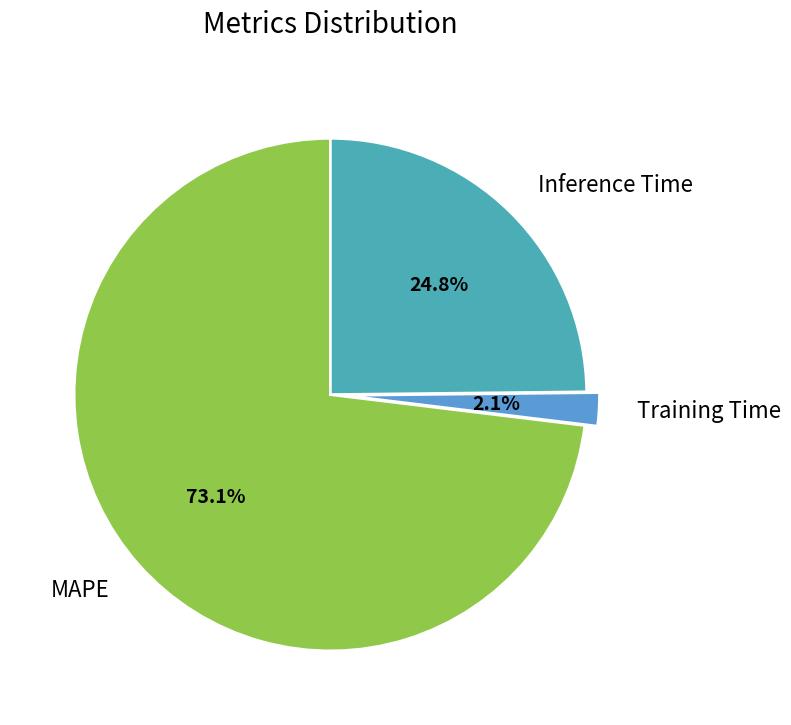

The Inference Time slice represents 25% of the pie. True or false?

True